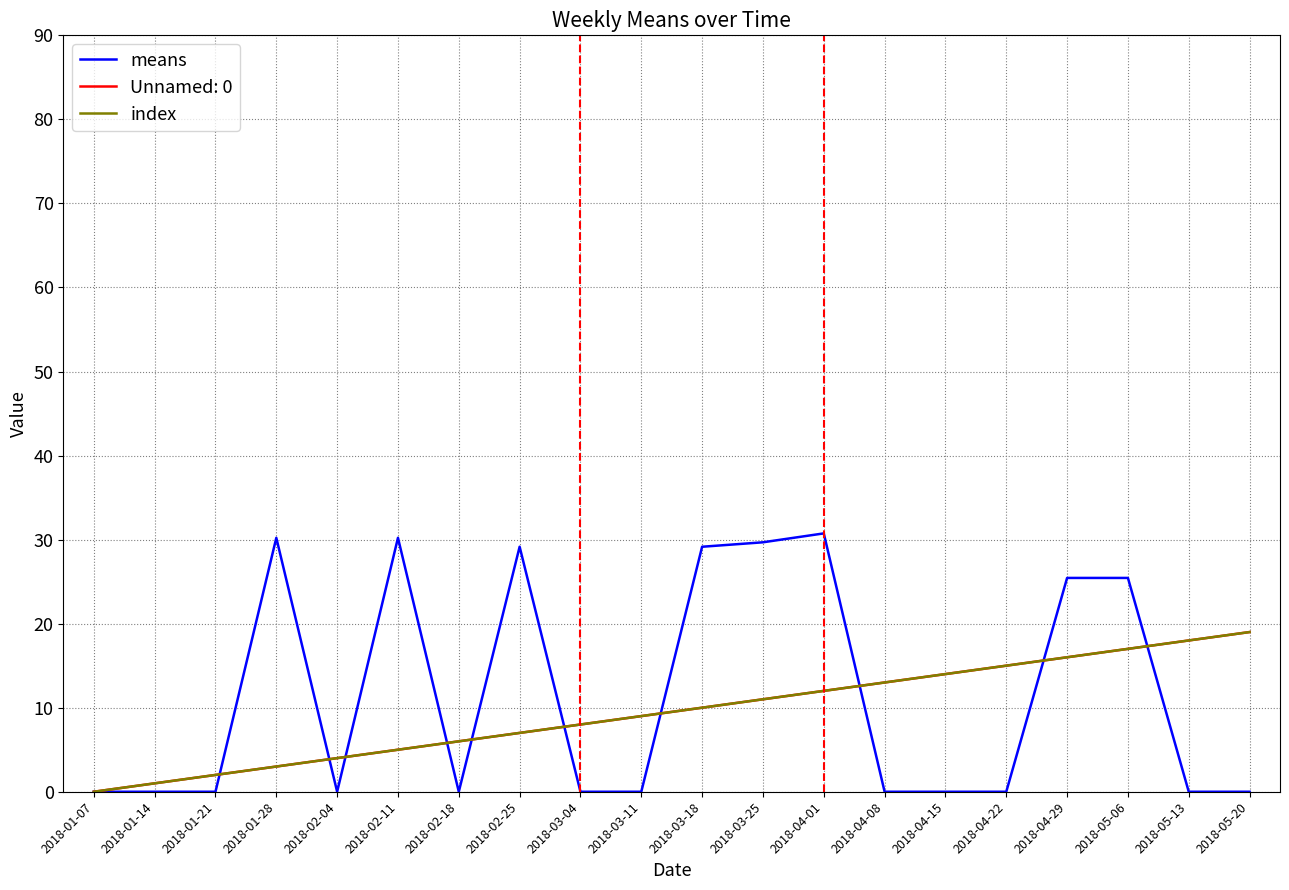

Does the chart have visible grid lines?

Yes